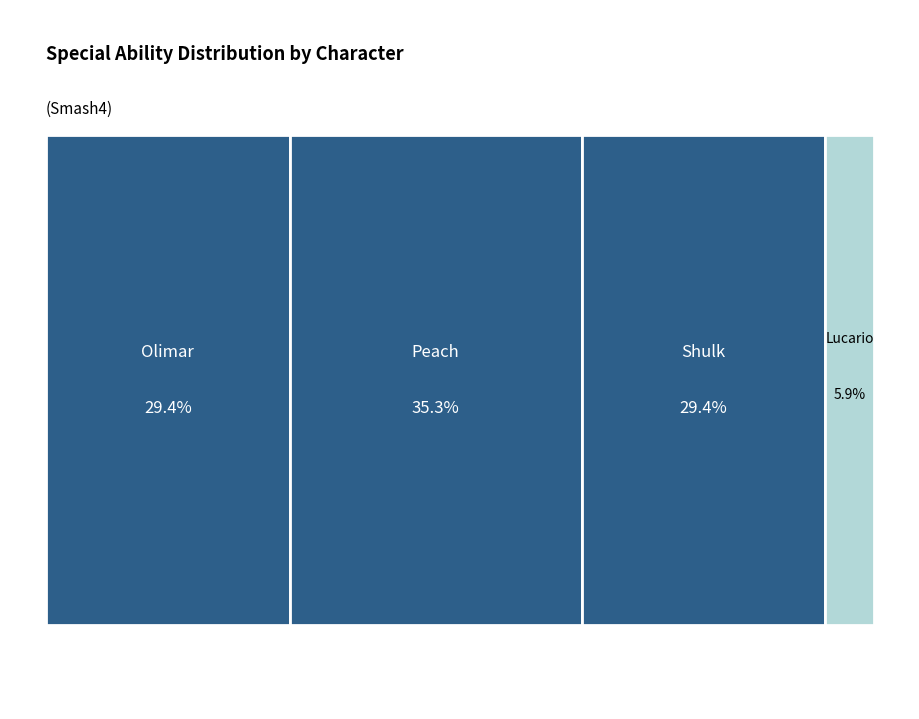

True or false: Olimar accounts for 37% of the total.

False